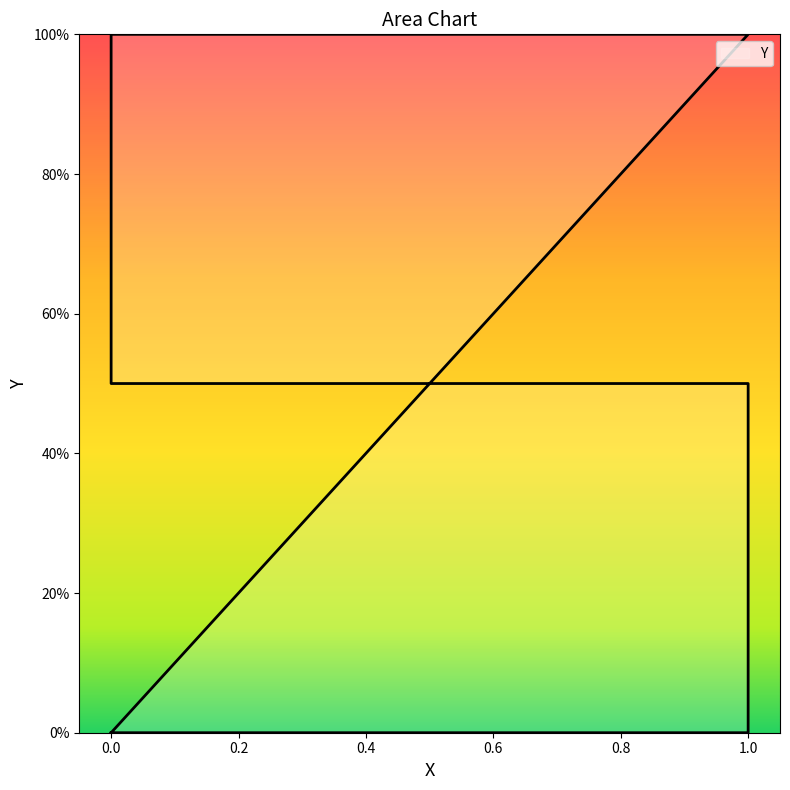

What is the maximum value shown in the chart?

1.0